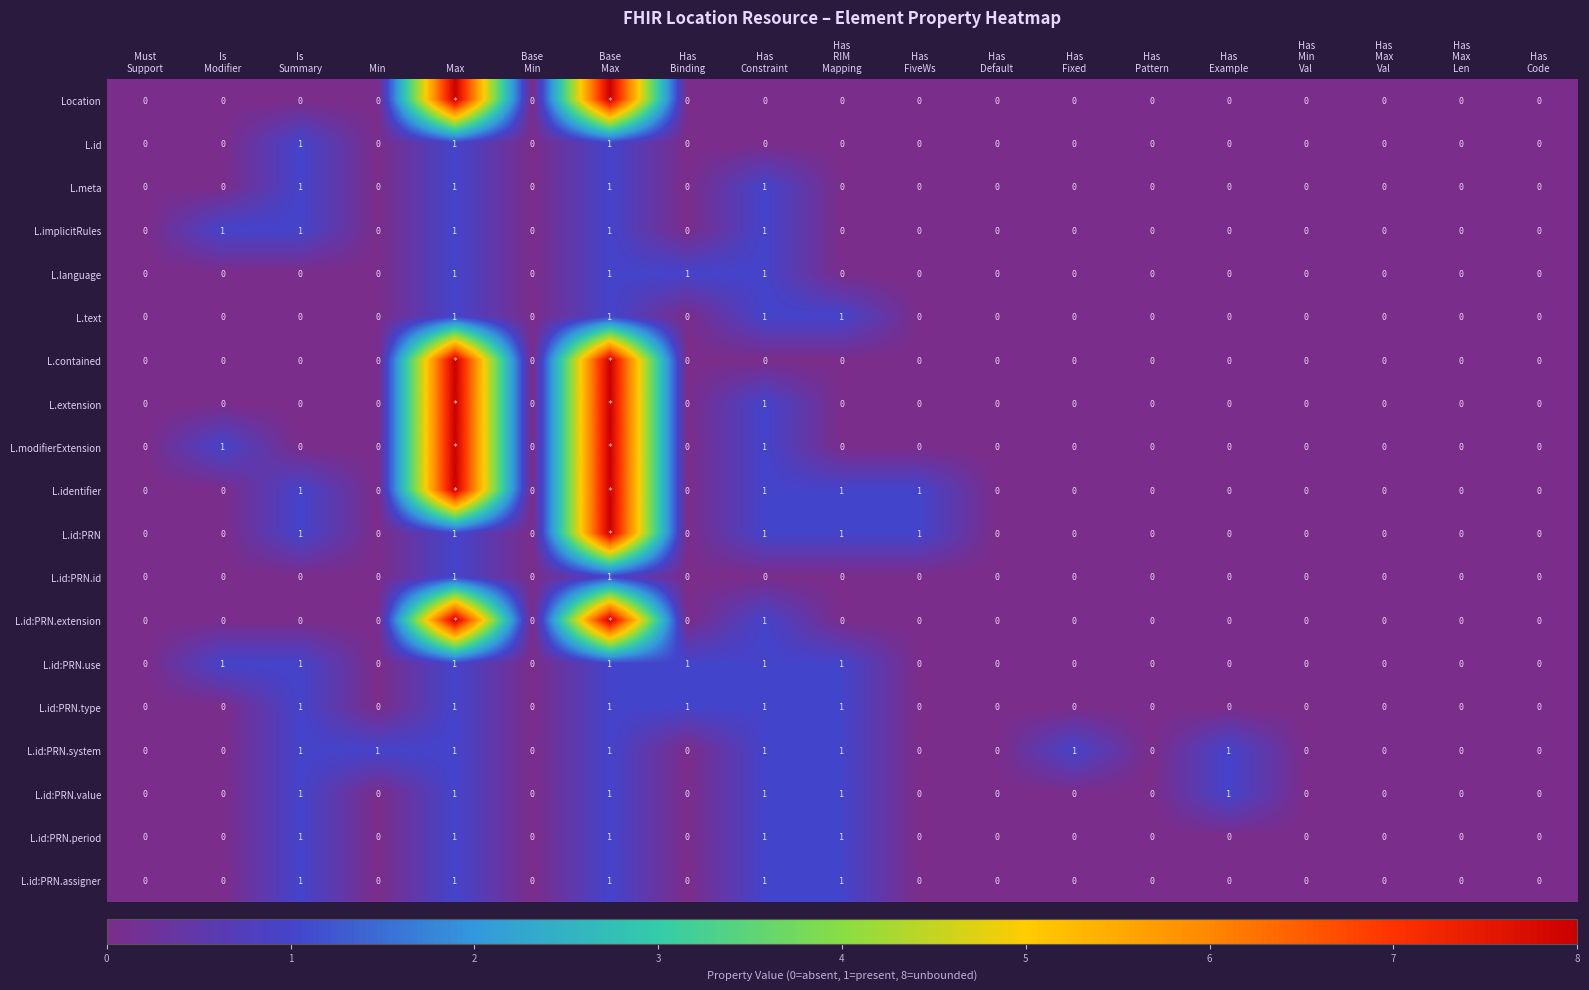

Count the number of categories in the chart.

19